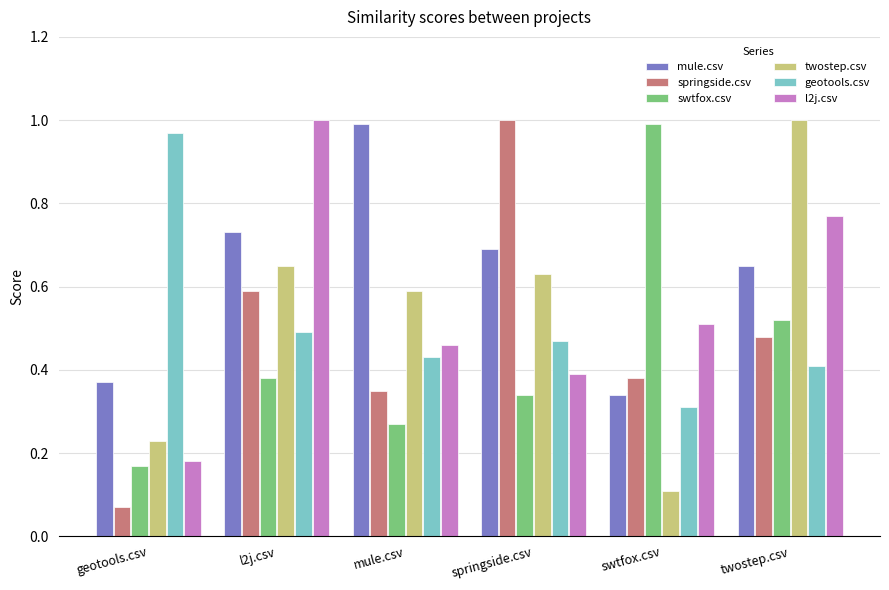

Rank the categories by swtfox.csv value from highest to lowest.

swtfox.csv, twostep.csv, l2j.csv, springside.csv, mule.csv, geotools.csv